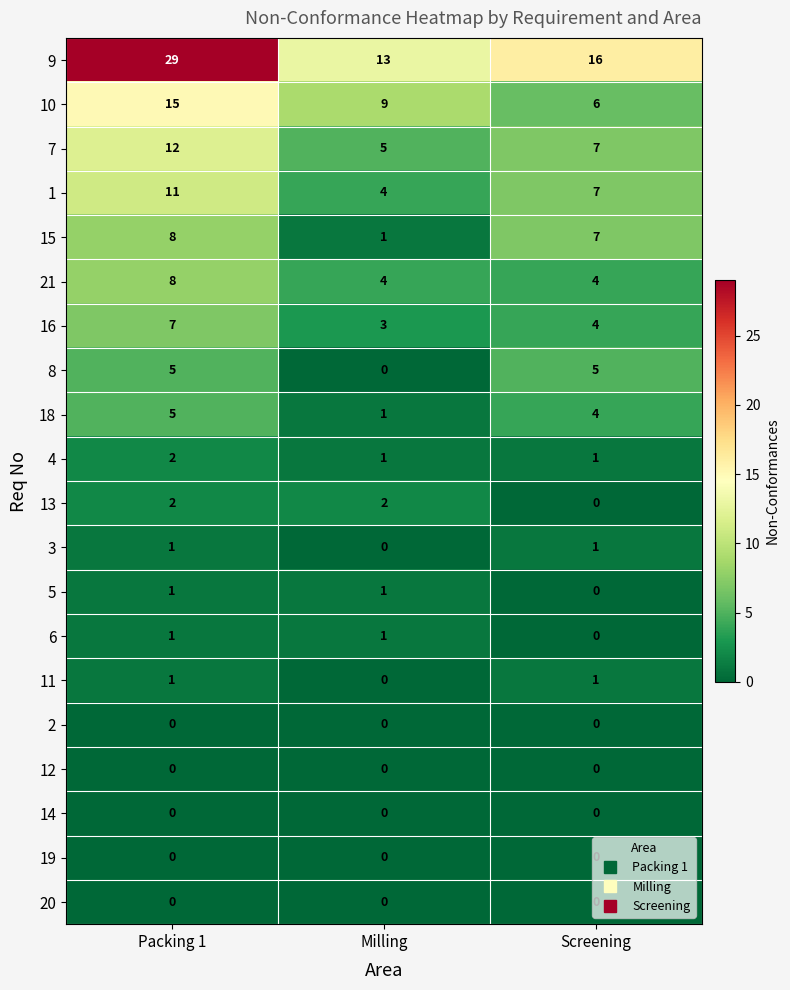

Which series has the largest range (max minus min)?

9